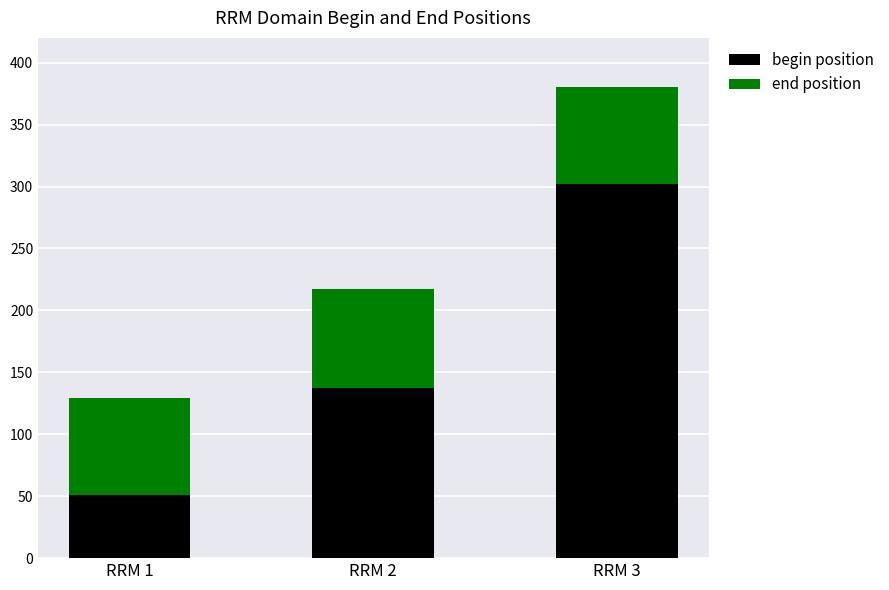

The value of begin position at RRM 1 is 76. True or false?

False